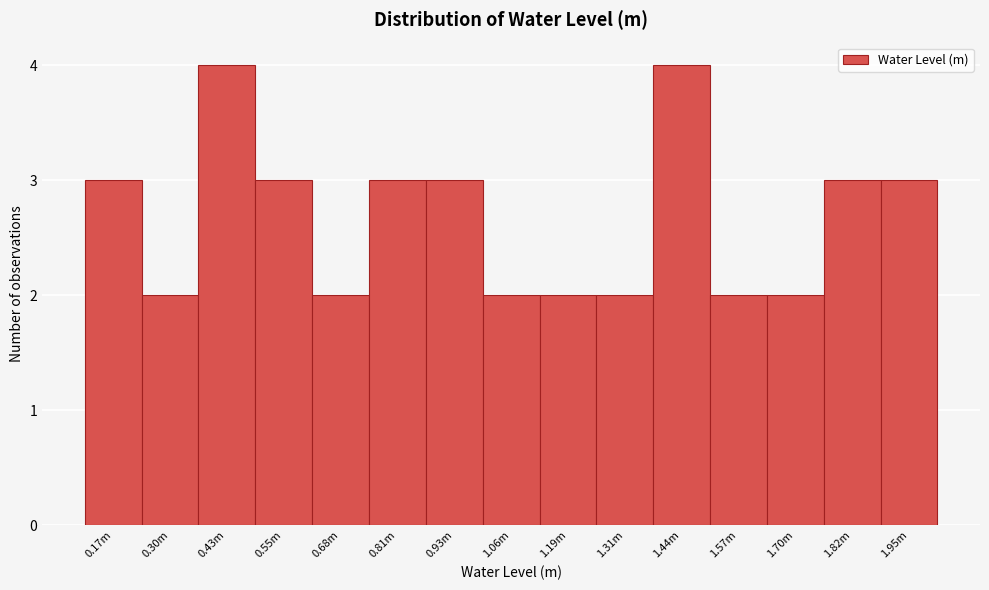

Reading left to right, extract all data points from this chart.

3	2	4	3	2	3	3	2	2	2	4	2	2	3	3